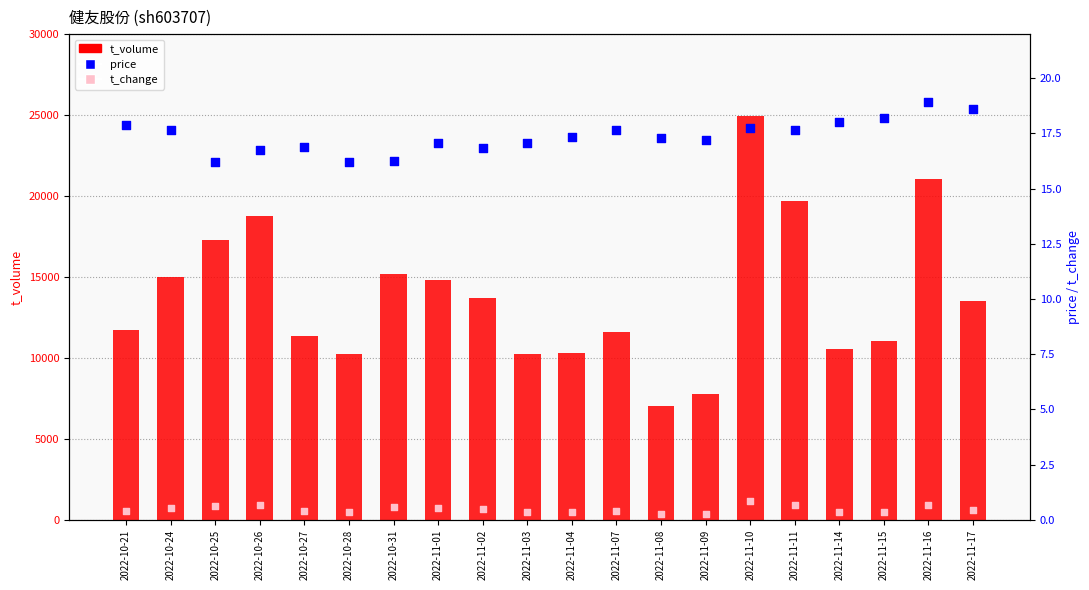

At how many categories does at least one series exceed 9094?

18